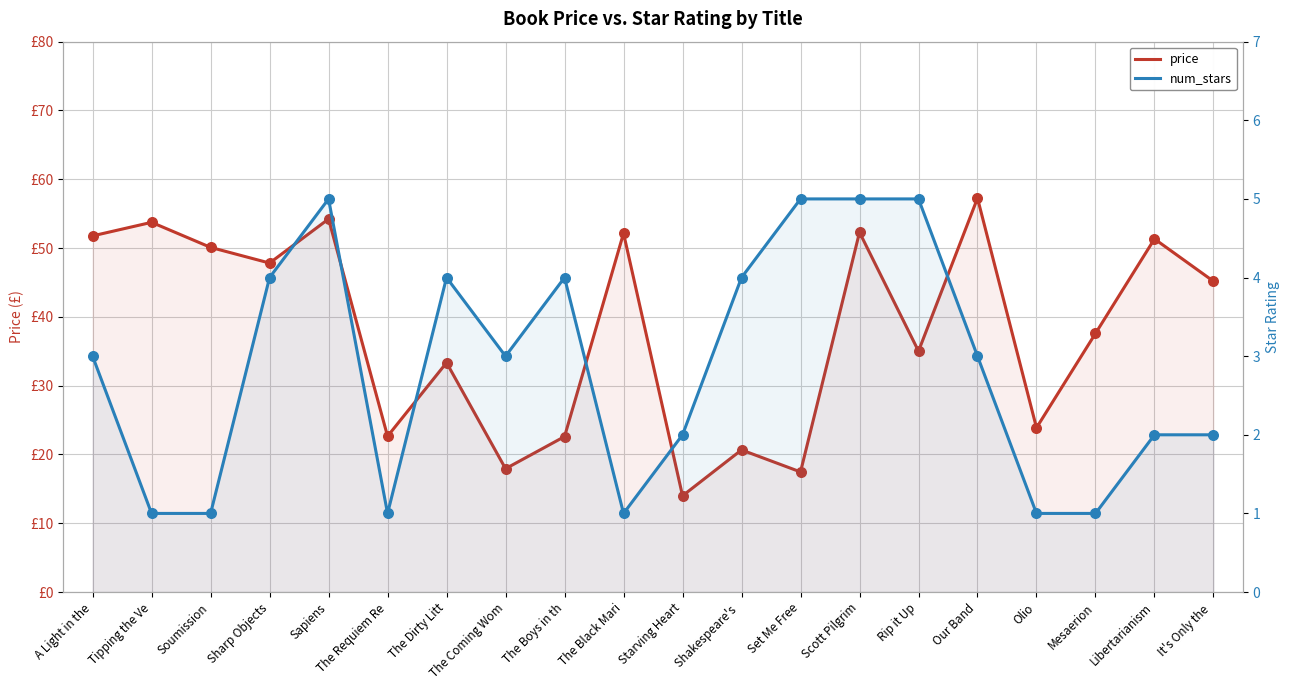

What is the total value across all series at Shakespeare's ?

24.7